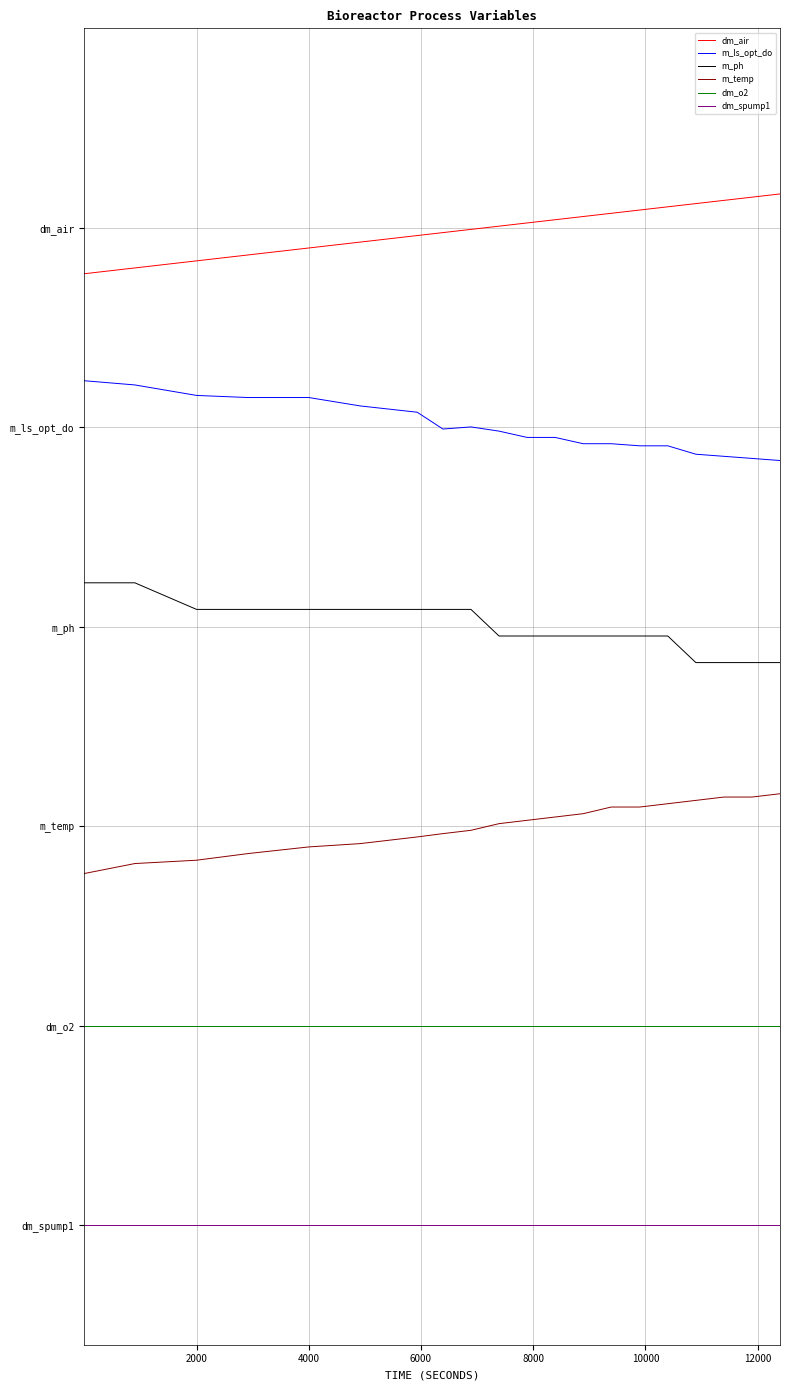

What are all the series names shown in the legend?

dm_air, m_ls_opt_do, m_ph, m_temp, dm_o2, dm_spump1